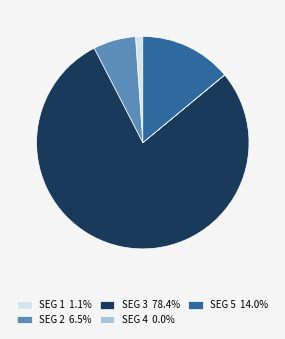

Combined, do SEG 5 14.0% and SEG 1 1.1% account for over 50%?

No